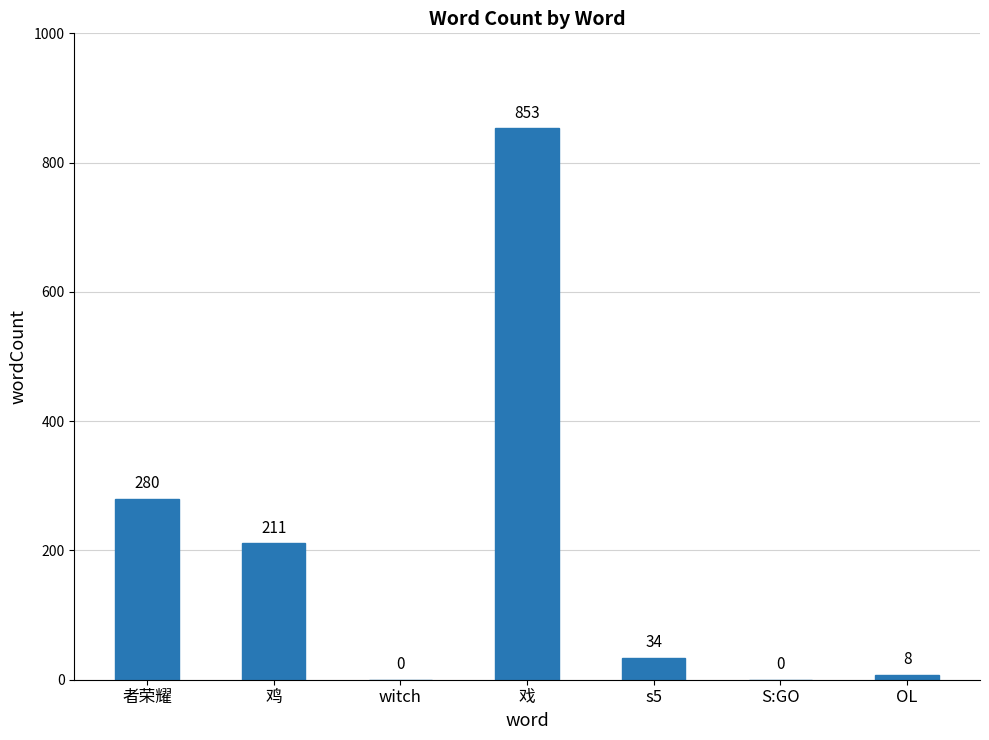

Where is the data nearest to the value 426?

者荣耀